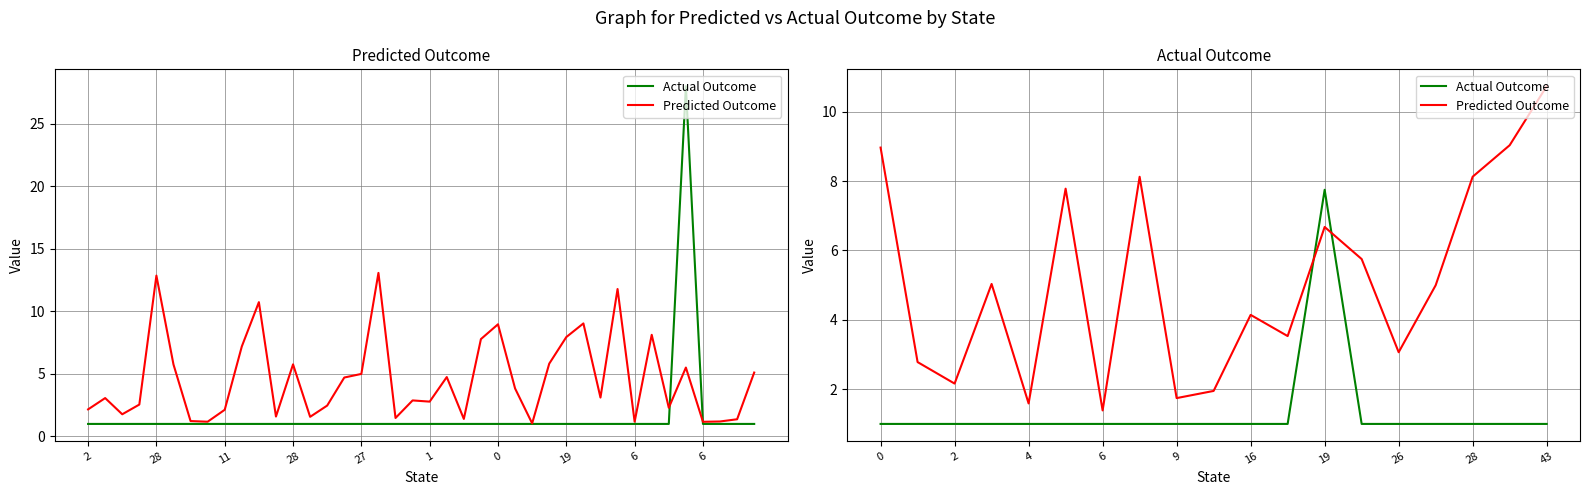

Reading left to right, extract all data points from this chart.

Actual Outcome: 1.0	1.0	1.0	1.0	1.0	1.0	1.0	1.0	1.0	1.0	1.0	1.0	7.8	1.0	1.0	1.0	1.0	1.0	1.0
Predicted Outcome: 9.0	2.8	2.2	5.0	1.6	7.8	1.4	8.1	1.7	2.0	4.1	3.5	6.7	5.8	3.1	5.0	8.1	9.0	10.7